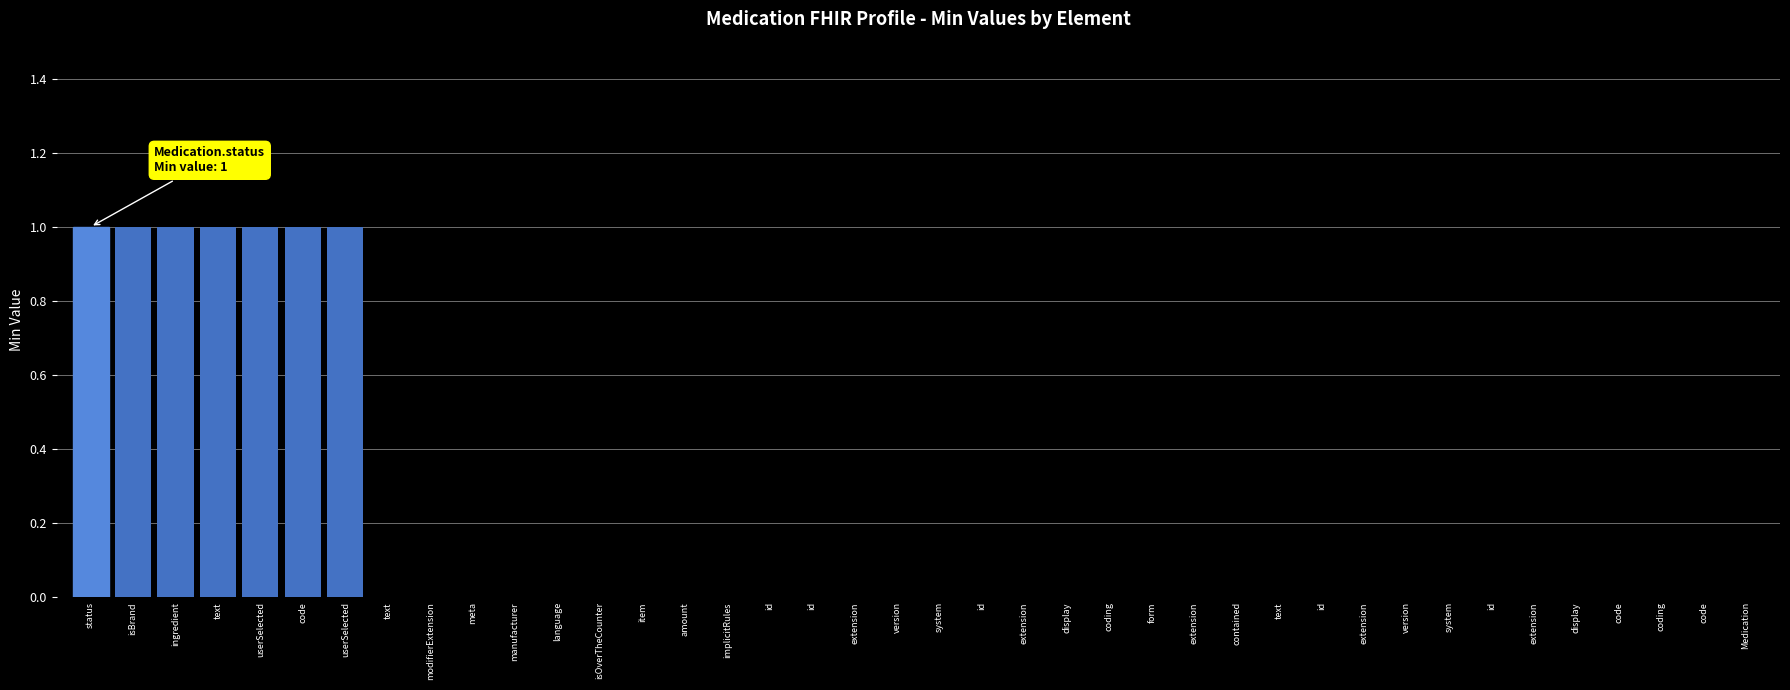

Does the chart contain stacked bars?

No